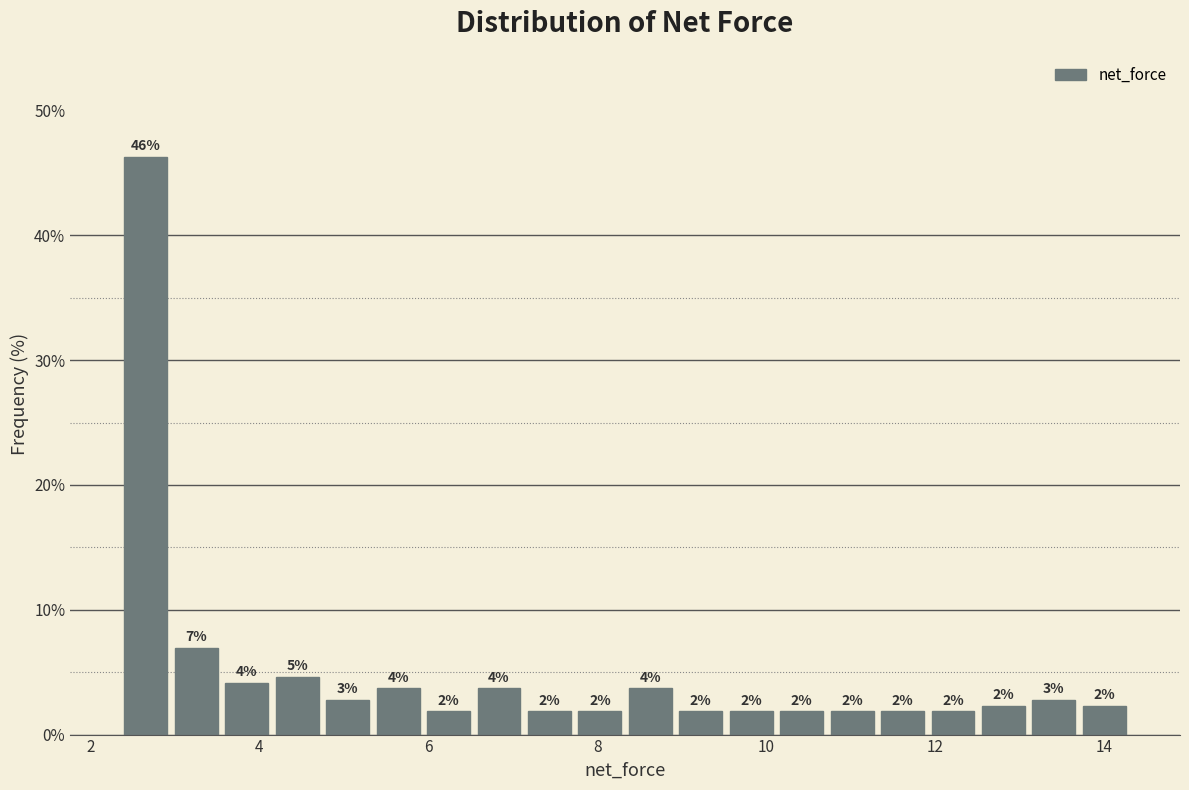

Around what value on the x-axis is the tallest bar? Give the approximate position of its centre, as read against the axis.

2.6